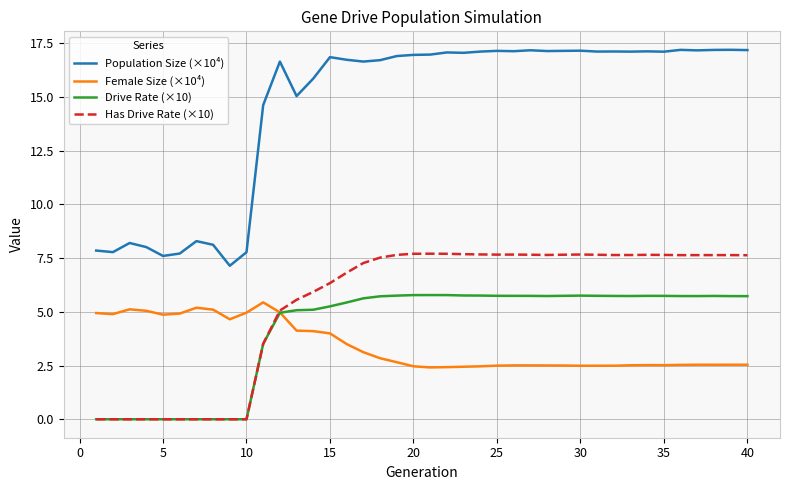

Which series has the widest spread of values?

Population Size (×10⁴)